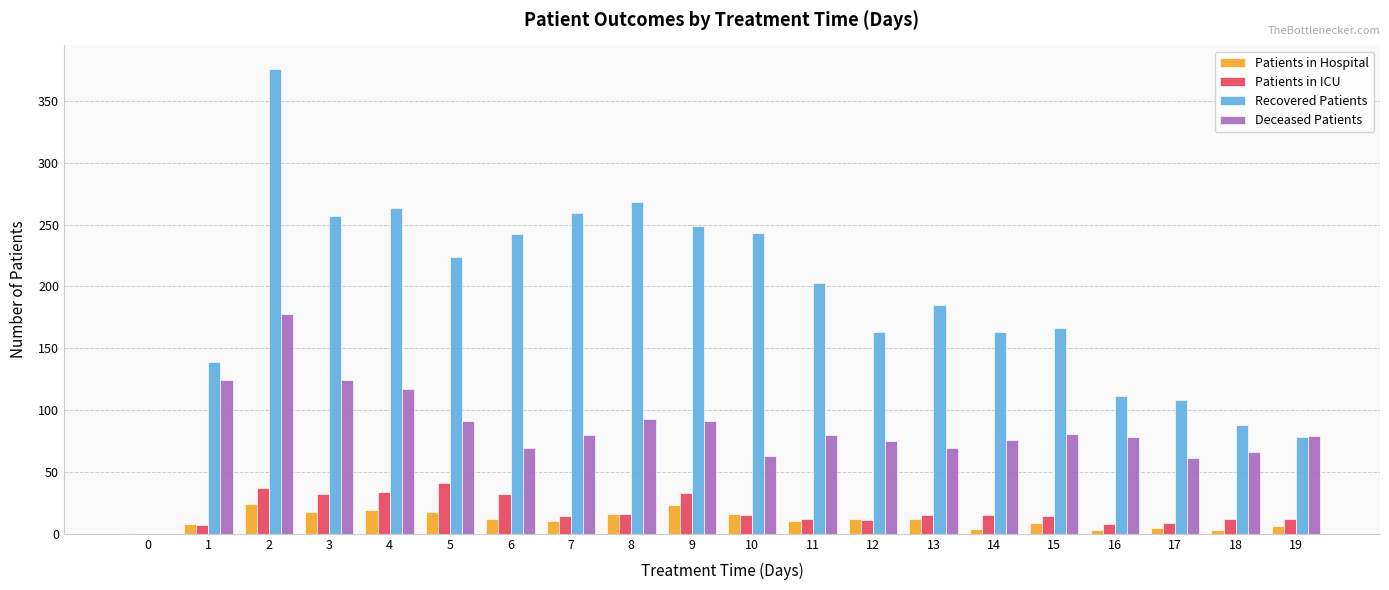

What is the sum of all Patients in ICU values?

369